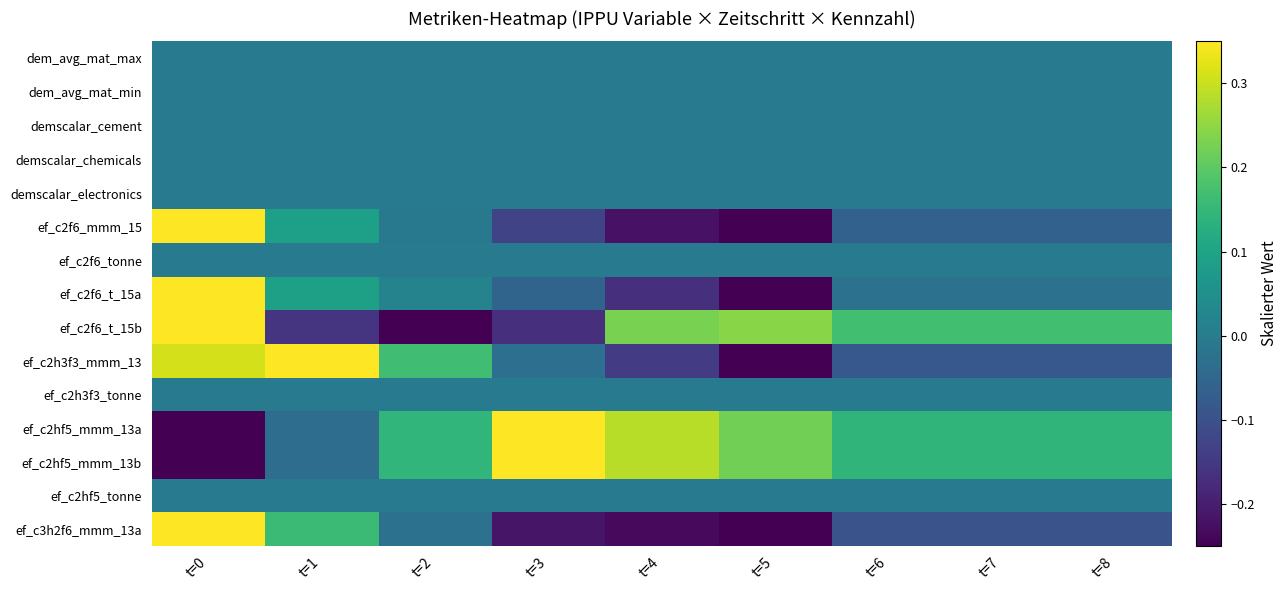

At which category is the sum across all series the highest?

t=0